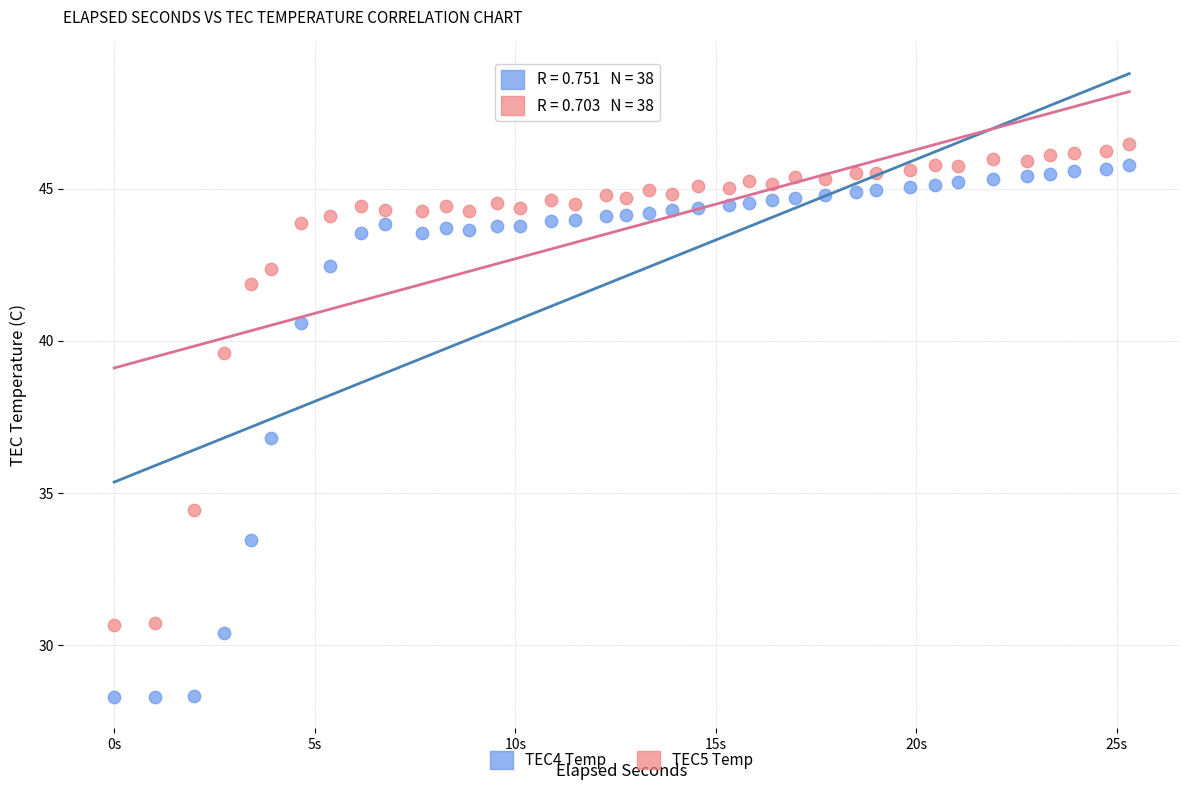

Which series has the largest Y range (max minus min)?

TEC4 Temp